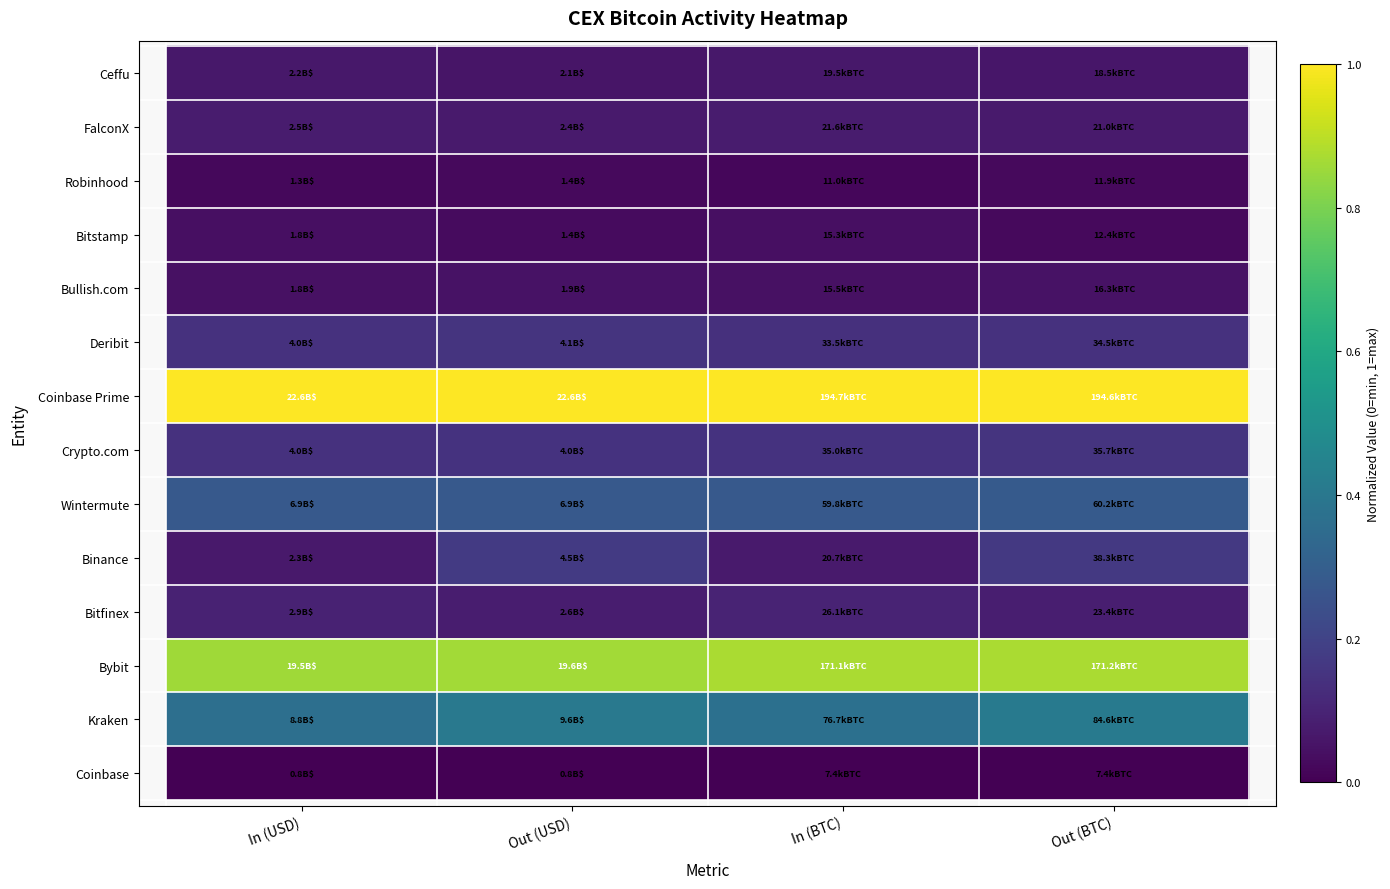

What is the greatest value displayed?

1.0